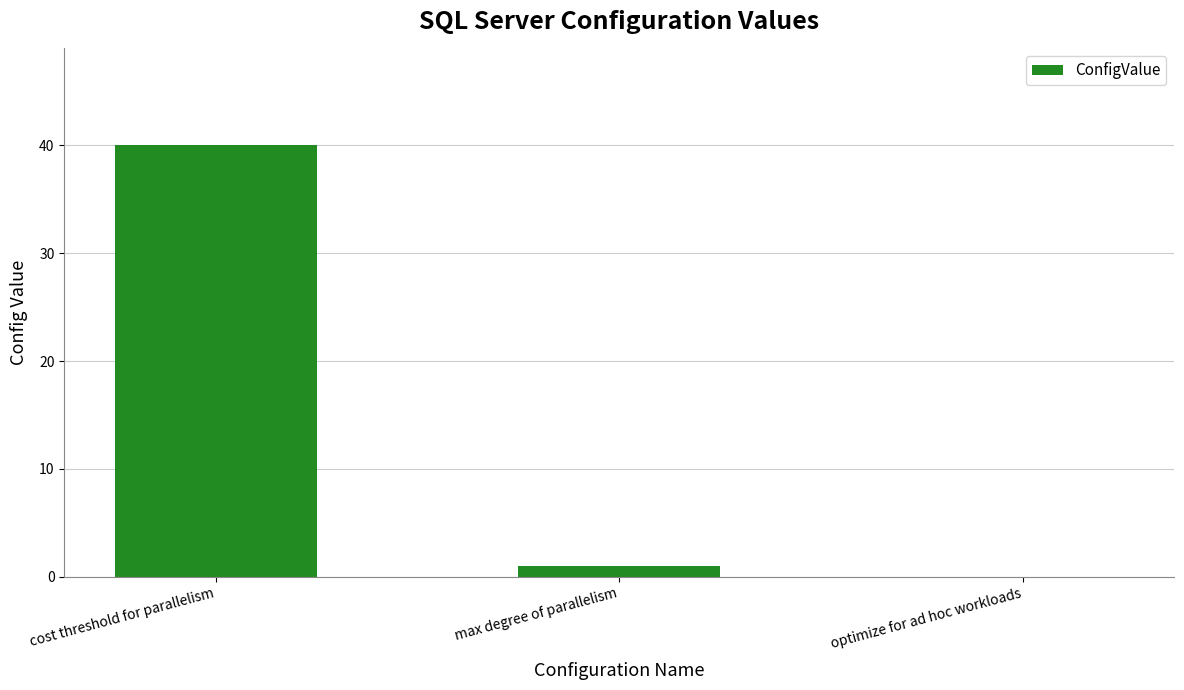

Which has a higher value, cost threshold for parallelism or optimize for ad hoc workloads?

cost threshold for parallelism